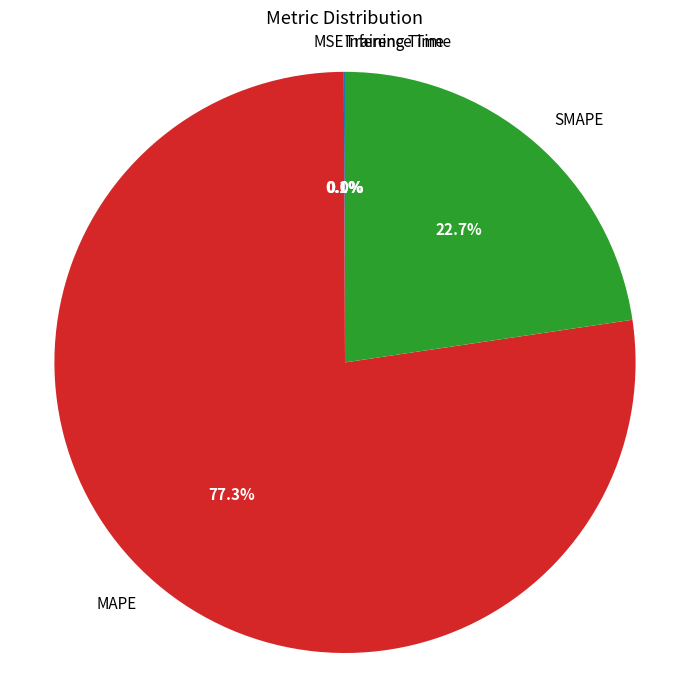

Which category has the biggest portion of the pie?

MAPE